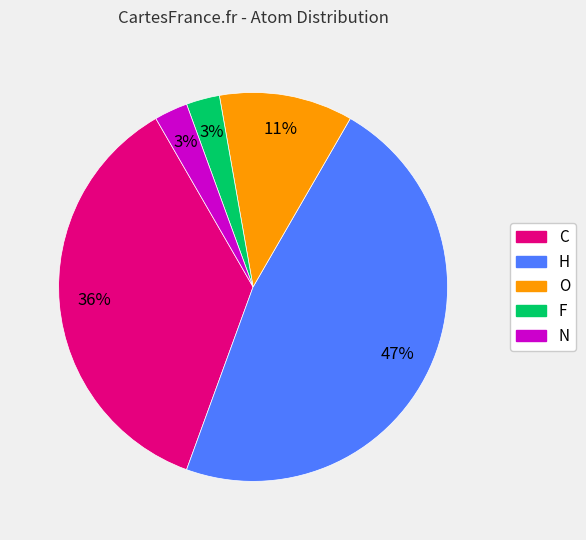

What percentage is the O slice, to the nearest percent?

11%